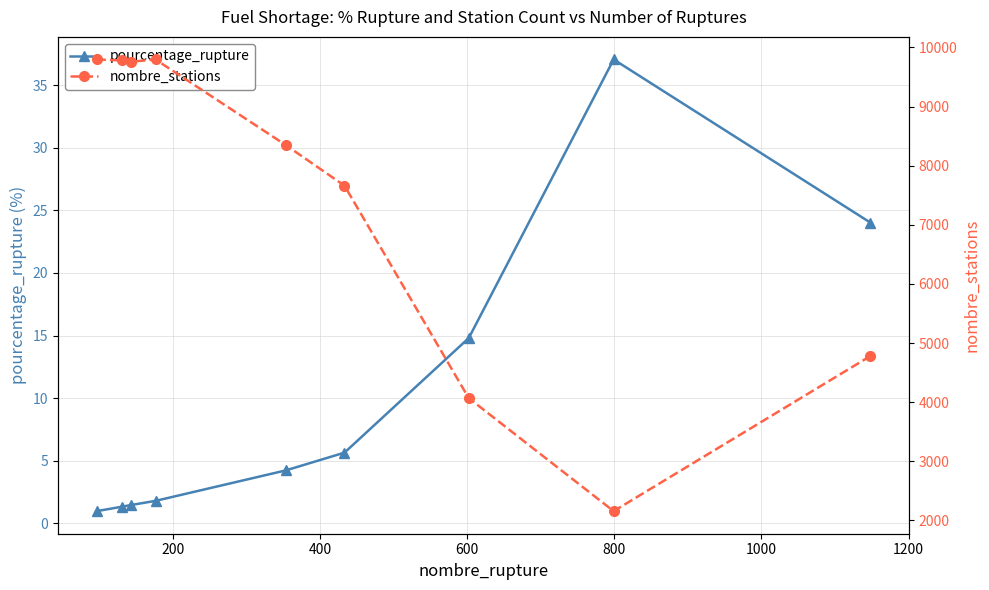

What is the lowest value of the pourcentage_rupture series?

1.0